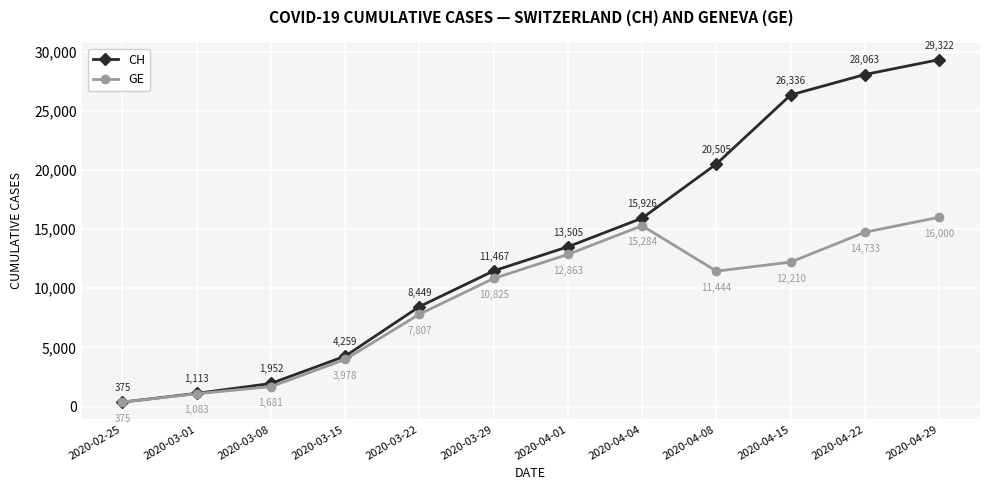

At which label is GE closest to 8187?

2020-03-22